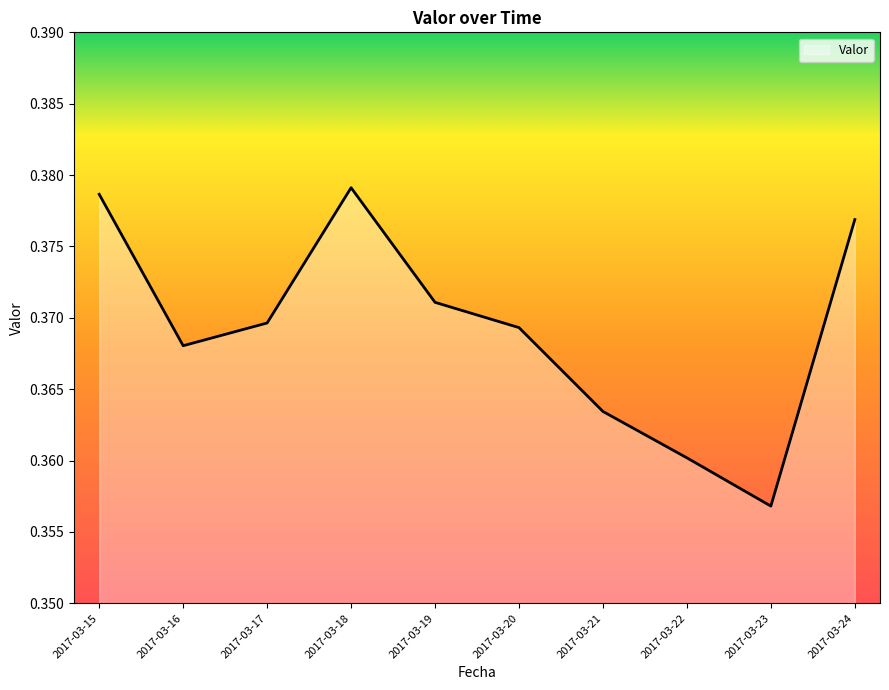

Where is the first local minimum?

2017-03-16